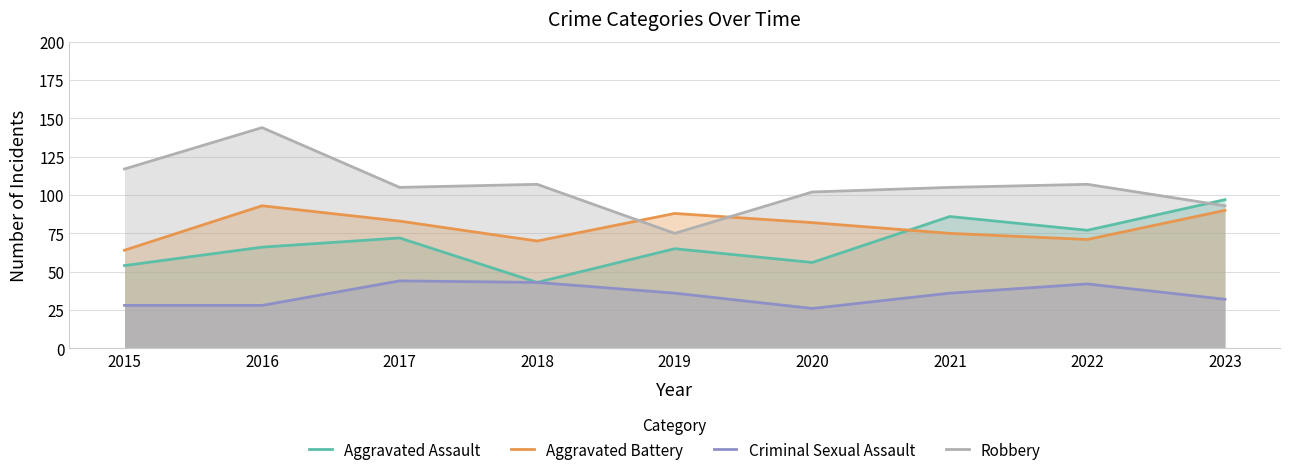

How many data points in Criminal Sexual Assault are above 36?

3